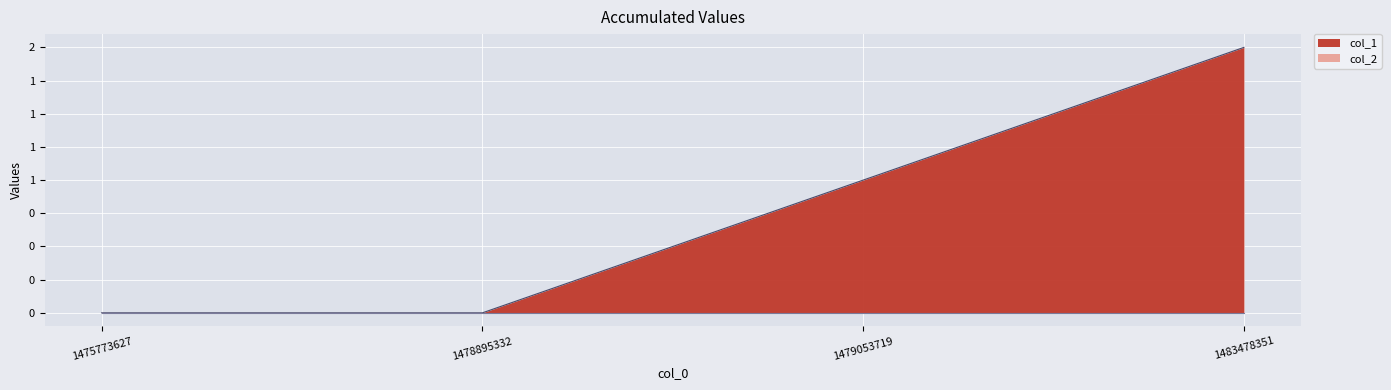

Where does the data first go above 1?

1483478351